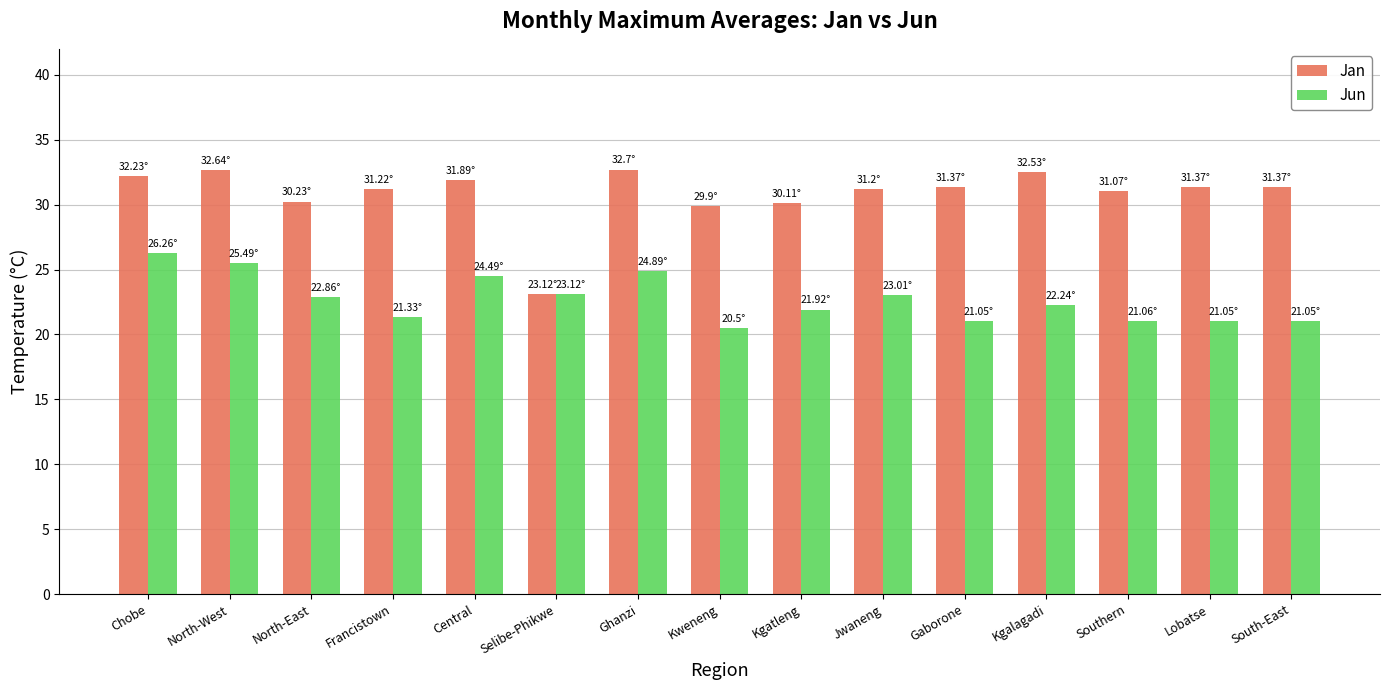

What is the label of the 5th bar from the right?

Gaborone